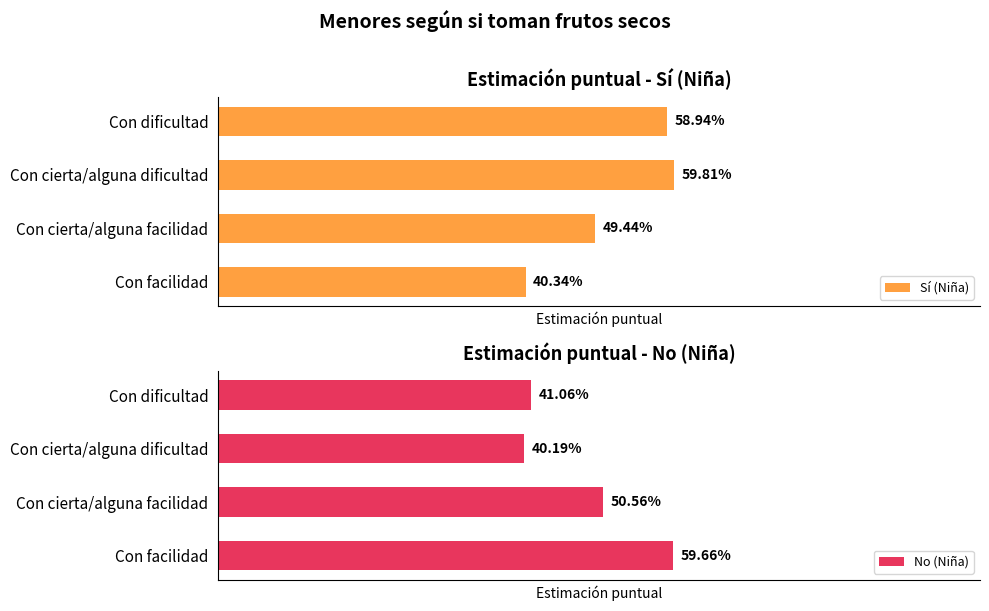

What is the highest value of the Sí (Niña) series?

0.6